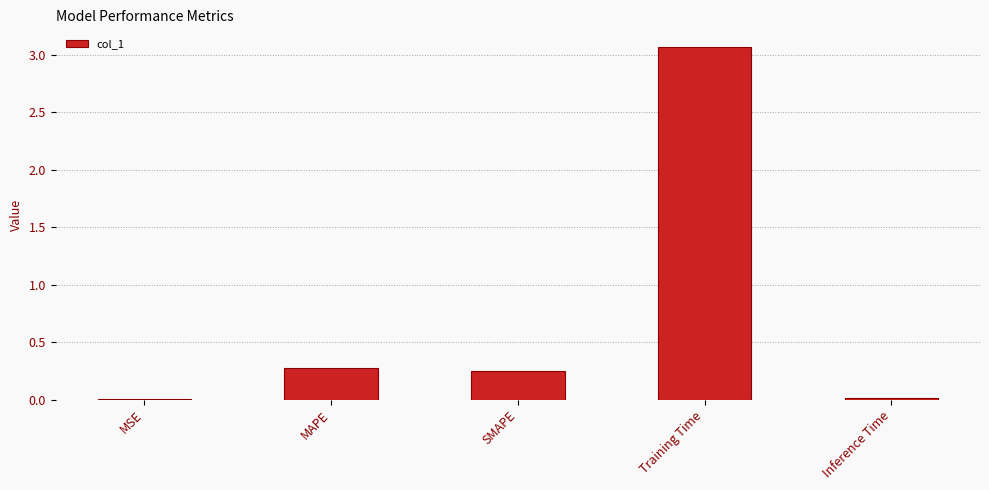

What is the average value?

0.7